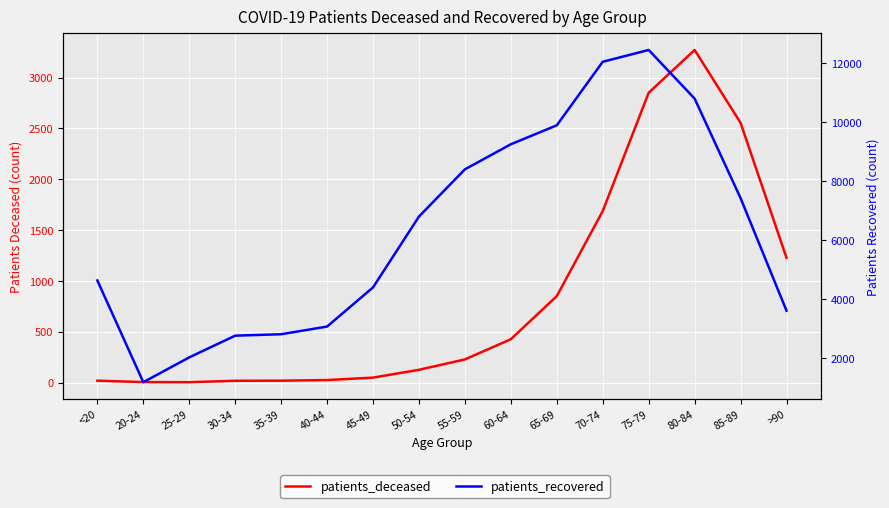

True or false: patients_recovered and patients_deceased cross at least once.

False